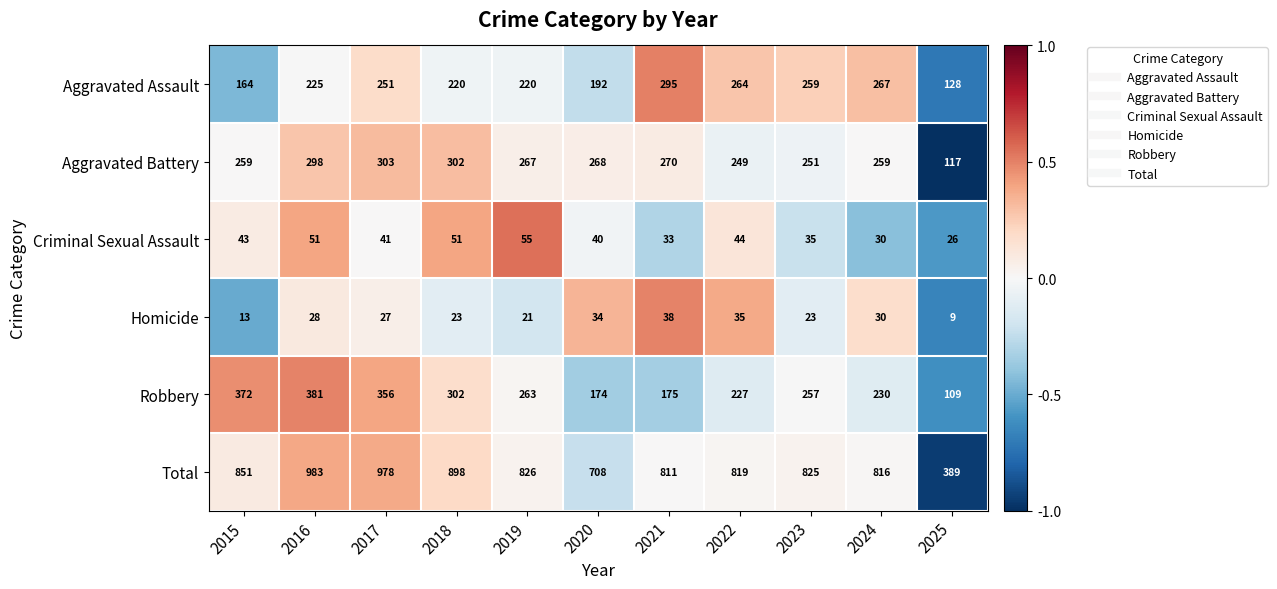

At which label is Aggravated Battery closest to 210?

2022